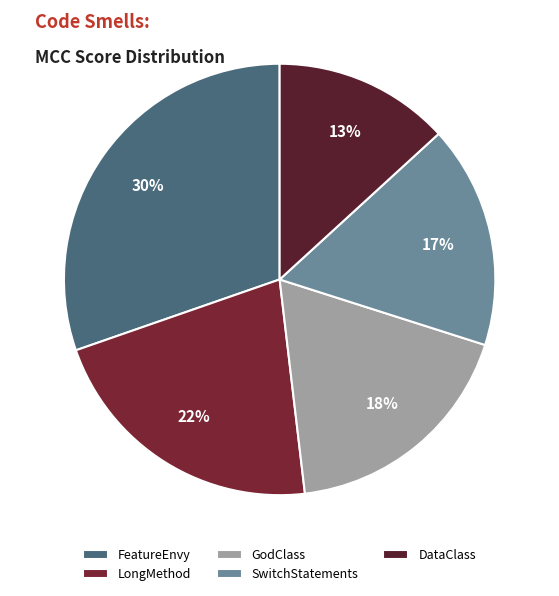

How much of the chart is everything except DataClass?

86.8%